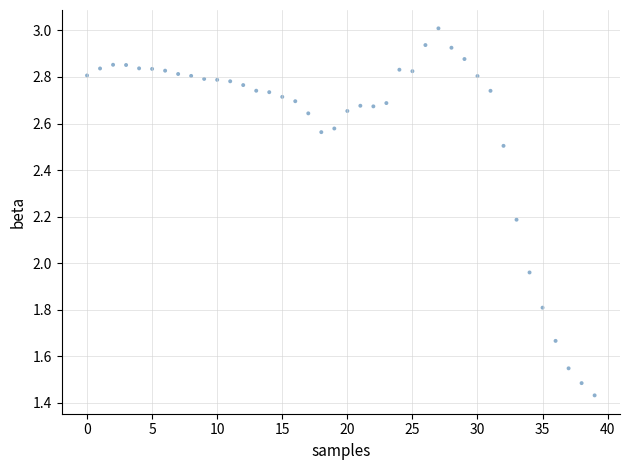

What is the range of Y values (max minus min)?

1.6